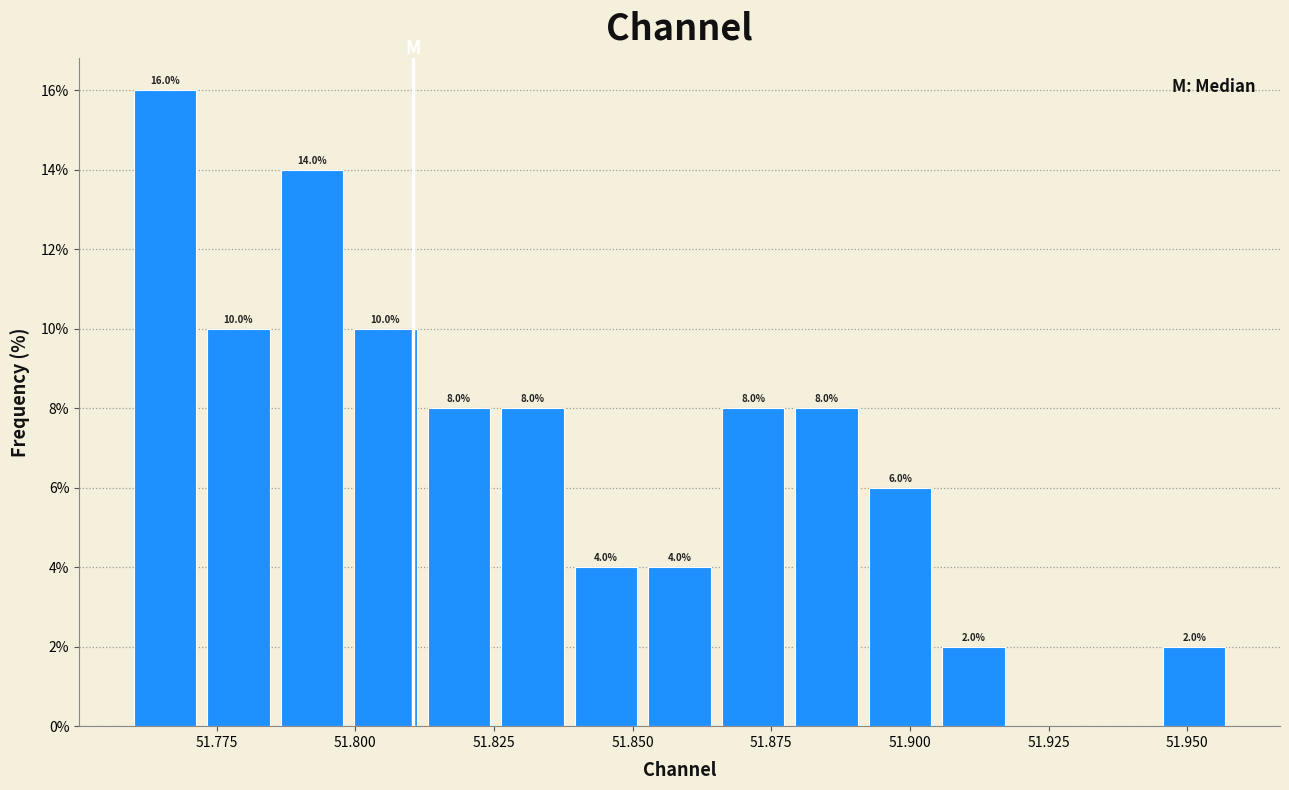

Read against the x-axis, roughly where is the centre of the tallest bar?

51.765